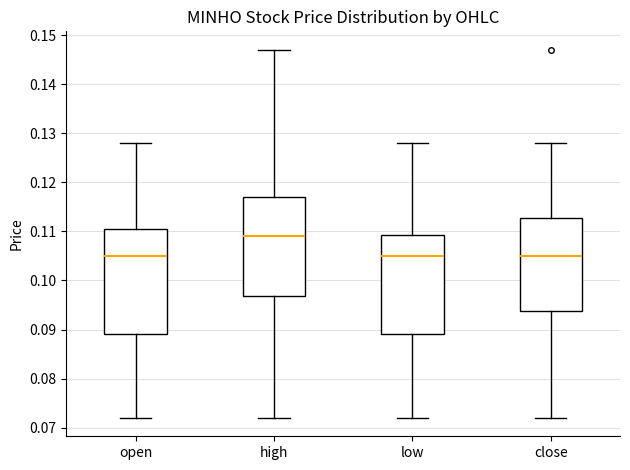

Reading left to right, transcribe this box plot: for each box, give where its median line is, the range the box spans, and where its two whiskers end, as read against the y-axis. The values are not printed on the chart, so give them approximately, as read against the axis.

open: median 0.105, box 0.089 to 0.111, whiskers 0.072 to 0.128
high: median 0.109, box 0.097 to 0.117, whiskers 0.072 to 0.147
low: median 0.105, box 0.089 to 0.109, whiskers 0.072 to 0.128
close: median 0.105, box 0.094 to 0.113, whiskers 0.072 to 0.128